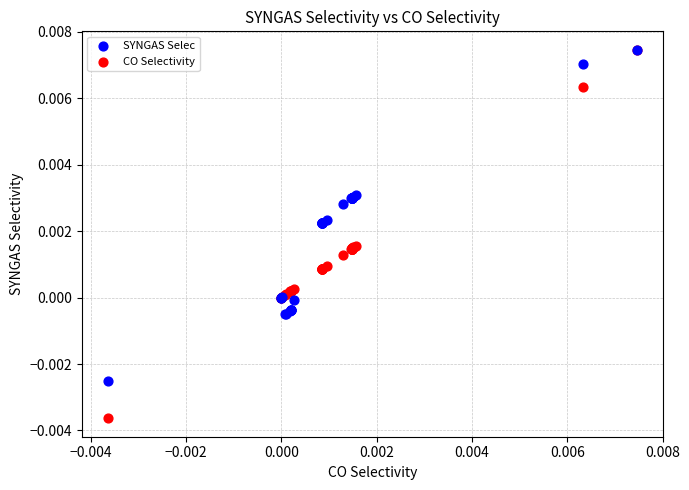

What are all the series names shown in the legend?

SYNGAS Selec, CO Selectivity